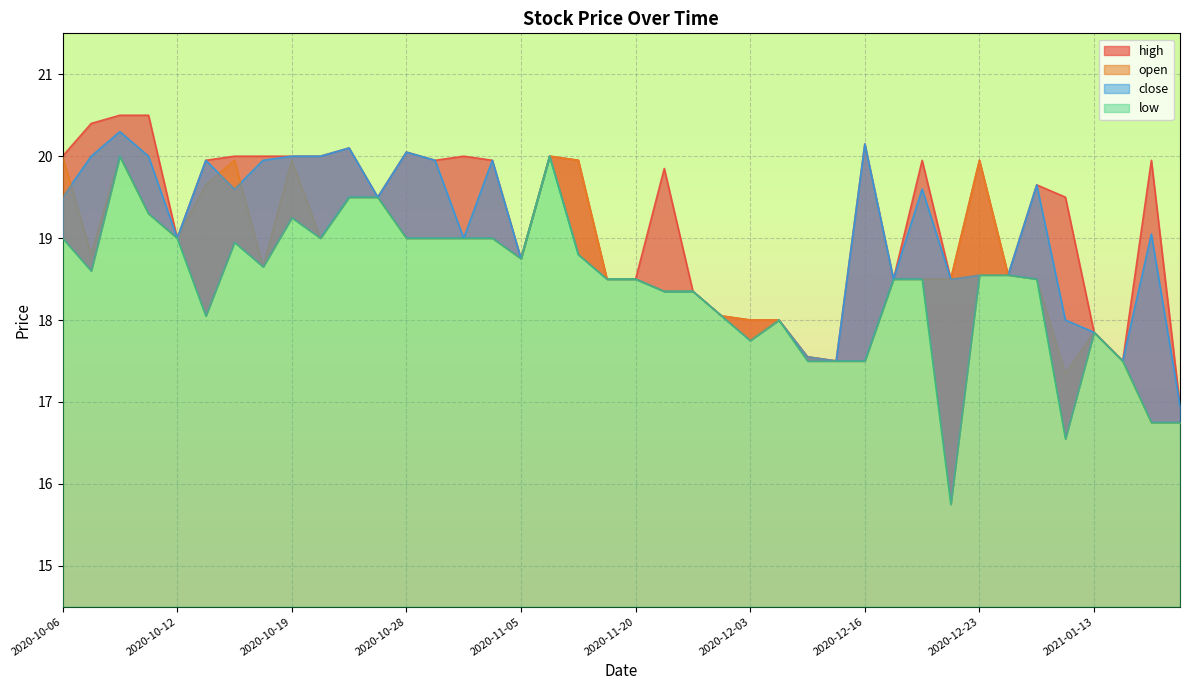

Where is the first local maximum for close?

2020-10-08